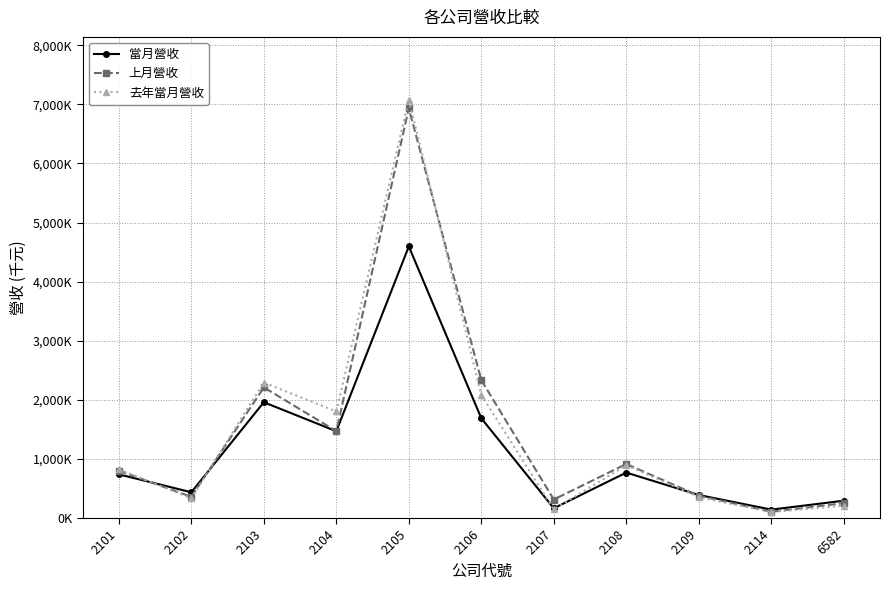

What are all the series names shown in the legend?

當月營收, 上月營收, 去年當月營收